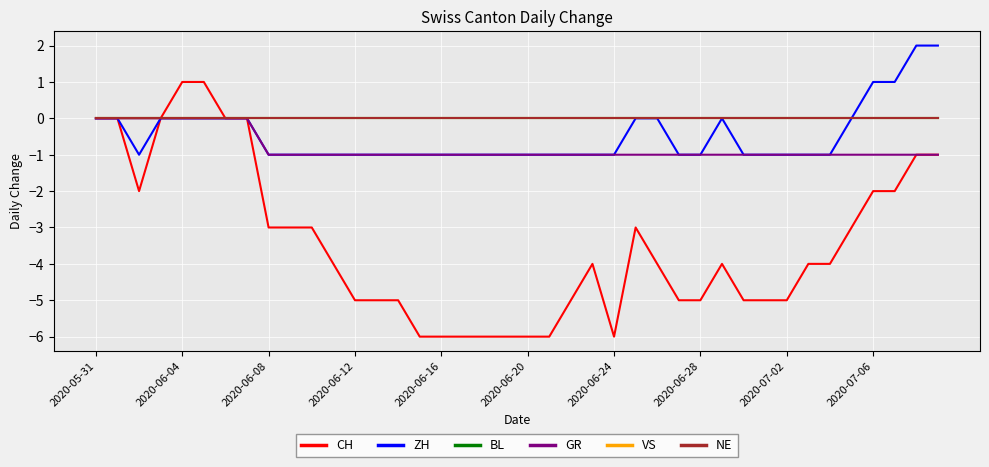

List the series in order of their peak value, lowest first.

BL, GR, VS, NE, CH, ZH